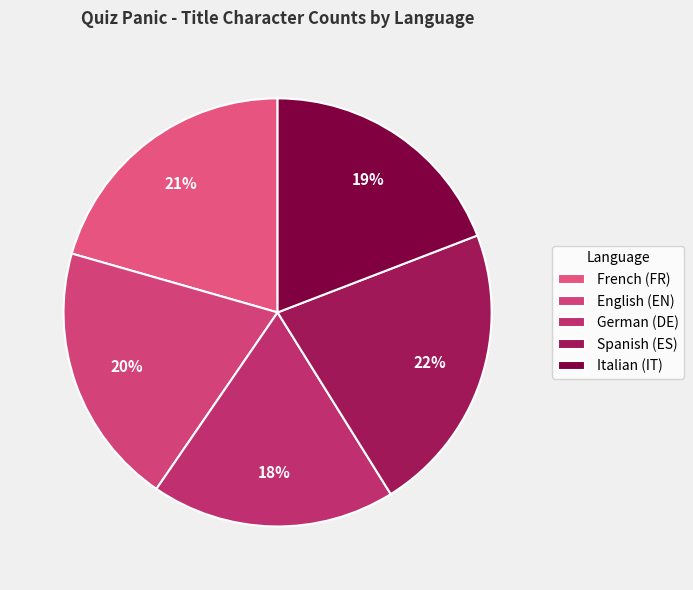

What is the smallest slice in the pie chart?

German (DE)